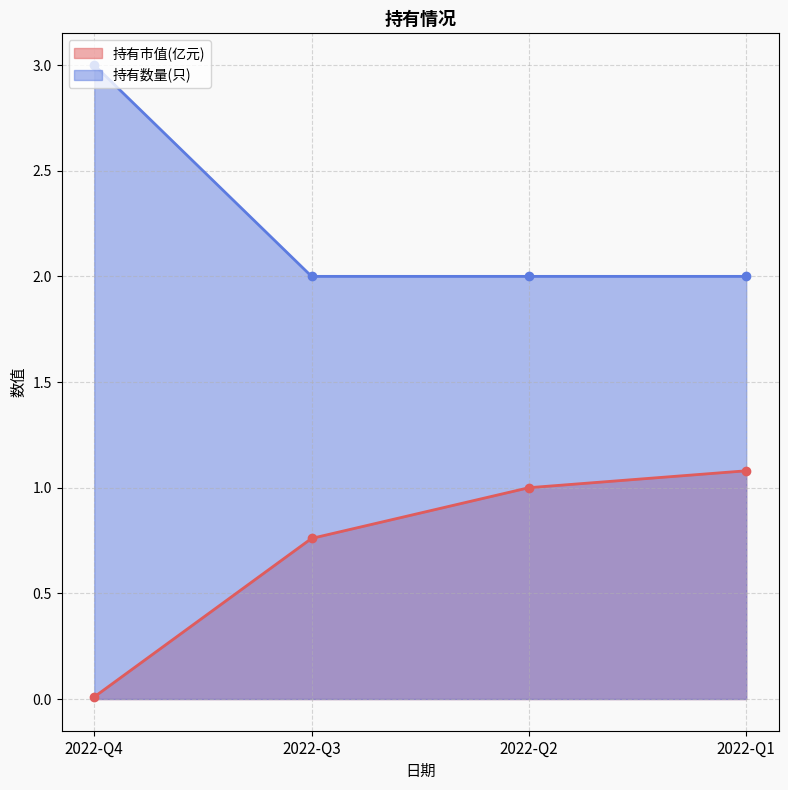

Reading left to right, transcribe all the data shown in this chart.

持有市值(亿元): 2022-Q4=0.0	2022-Q3=0.8	2022-Q2=1.0	2022-Q1=1.1
持有数量(只): 2022-Q4=3.0	2022-Q3=2.0	2022-Q2=2.0	2022-Q1=2.0